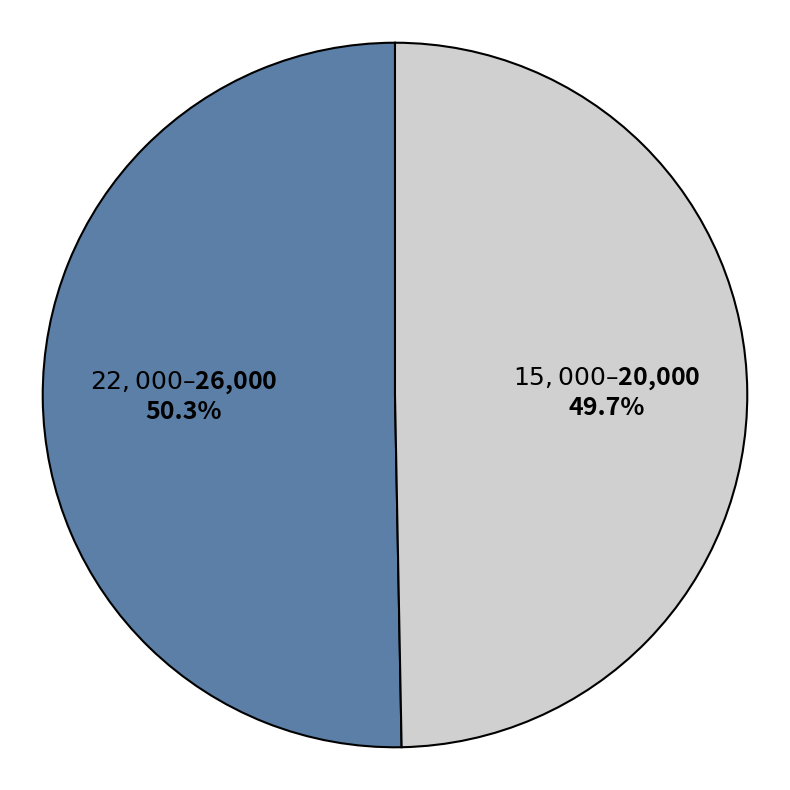

To the nearest percent, what is the average slice percentage?

50%